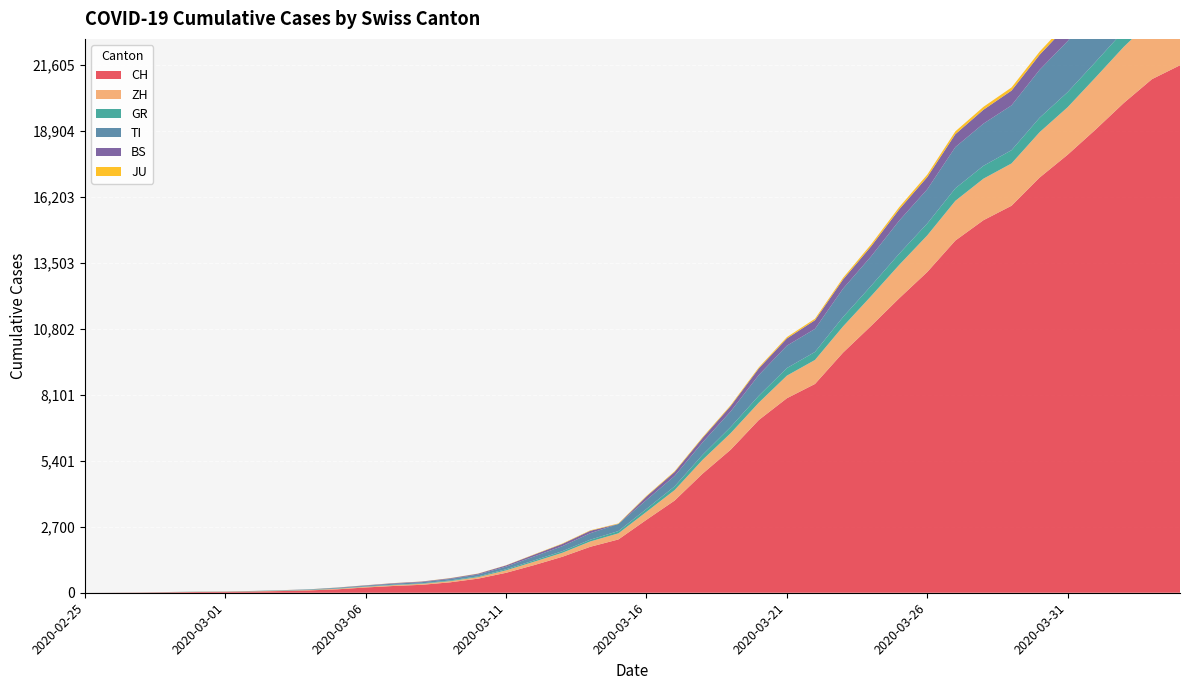

Reading left to right, transcribe all the data shown in this chart.

CH: 2020-02-25=0	2020-02-26=4	2020-02-27=8	2020-02-28=20	2020-02-29=30	2020-03-01=36	2020-03-02=50	2020-03-03=70	2020-03-04=97	2020-03-05=141	2020-03-06=216	2020-03-07=278	2020-03-08=325	2020-03-09=426	2020-03-10=577	2020-03-11=817	2020-03-12=1132	2020-03-13=1472	2020-03-14=1883	2020-03-15=2183	2020-03-16=2989	2020-03-17=3774	2020-03-18=4879	2020-03-19=5861	2020-03-20=7075	2020-03-21=7967	2020-03-22=8551	2020-03-23=9835	2020-03-24=10930	2020-03-25=12061	2020-03-26=13138	2020-03-27=14426	2020-03-28=15259	2020-03-29=15851	2020-03-30=17005	2020-03-31=17942	2020-04-01=18979	2020-04-02=20062	2020-04-03=21035	2020-04-04=21605
ZH: 2020-02-25=0	2020-02-26=0	2020-02-27=2	2020-02-28=2	2020-02-29=6	2020-03-01=7	2020-03-02=10	2020-03-03=13	2020-03-04=15	2020-03-05=23	2020-03-06=29	2020-03-07=34	2020-03-08=40	2020-03-09=49	2020-03-10=62	2020-03-11=101	2020-03-12=140	2020-03-13=163	2020-03-14=218	2020-03-15=250	2020-03-16=326	2020-03-17=429	2020-03-18=568	2020-03-19=679	2020-03-20=711	2020-03-21=925	2020-03-22=984	2020-03-23=1073	2020-03-24=1221	2020-03-25=1368	2020-03-26=1500	2020-03-27=1627	2020-03-28=1701	2020-03-29=1733	2020-03-30=1859	2020-03-31=1947	2020-04-01=2136	2020-04-02=2300	2020-04-03=2428	2020-04-04=2461
GR: 2020-02-25=0	2020-02-26=2	2020-02-27=2	2020-02-28=6	2020-02-29=6	2020-03-01=6	2020-03-02=9	2020-03-03=10	2020-03-04=13	2020-03-05=15	2020-03-06=16	2020-03-07=18	2020-03-08=19	2020-03-09=28	2020-03-10=32	2020-03-11=44	2020-03-12=53	2020-03-13=65	2020-03-14=73	2020-03-15=93	2020-03-16=118	2020-03-17=152	2020-03-18=204	2020-03-19=252	2020-03-20=283	2020-03-21=311	2020-03-22=327	2020-03-23=386	2020-03-24=419	2020-03-25=458	2020-03-26=487	2020-03-27=513	2020-03-28=527	2020-03-29=542	2020-03-30=591	2020-03-31=617	2020-04-01=635	2020-04-02=655	2020-04-03=678	2020-04-04=680
TI: 2020-02-25=0	2020-02-26=1	2020-02-27=1	2020-02-28=1	2020-02-29=2	2020-03-01=2	2020-03-02=4	2020-03-03=8	2020-03-04=13	2020-03-05=25	2020-03-06=28	2020-03-07=41	2020-03-08=49	2020-03-09=61	2020-03-10=75	2020-03-11=108	2020-03-12=163	2020-03-13=206	2020-03-14=265	2020-03-15=293	2020-03-16=368	2020-03-17=426	2020-03-18=511	2020-03-19=638	2020-03-20=849	2020-03-21=916	2020-03-22=945	2020-03-23=1162	2020-03-24=1209	2020-03-25=1354	2020-03-26=1401	2020-03-27=1688	2020-03-28=1727	2020-03-29=1837	2020-03-30=1962	2020-03-31=2091	2020-04-01=2195	2020-04-02=2271	2020-04-03=2377	2020-04-04=2442
BS: 2020-02-25=0	2020-02-26=0	2020-02-27=1	2020-02-28=1	2020-02-29=2	2020-03-01=1	2020-03-02=1	2020-03-03=3	2020-03-04=3	2020-03-05=8	2020-03-06=15	2020-03-07=21	2020-03-08=24	2020-03-09=28	2020-03-10=33	2020-03-11=49	2020-03-12=73	2020-03-13=92	2020-03-14=100	2020-03-15=0	2020-03-16=143	2020-03-17=164	2020-03-18=181	2020-03-19=220	2020-03-20=270	2020-03-21=297	2020-03-22=356	2020-03-23=374	2020-03-24=410	2020-03-25=462	2020-03-26=501	2020-03-27=530	2020-03-28=569	2020-03-29=605	2020-03-30=617	2020-03-31=653	2020-04-01=687	2020-04-02=714	2020-04-03=754	2020-04-04=767
JU: 2020-02-25=0	2020-02-26=0	2020-02-27=1	2020-02-28=1	2020-02-29=1	2020-03-01=1	2020-03-02=1	2020-03-03=2	2020-03-04=2	2020-03-05=4	2020-03-06=4	2020-03-07=5	2020-03-08=5	2020-03-09=7	2020-03-10=7	2020-03-11=7	2020-03-12=12	2020-03-13=17	2020-03-14=18	2020-03-15=19	2020-03-16=25	2020-03-17=29	2020-03-18=32	2020-03-19=36	2020-03-20=44	2020-03-21=54	2020-03-22=61	2020-03-23=69	2020-03-24=82	2020-03-25=92	2020-03-26=100	2020-03-27=114	2020-03-28=119	2020-03-29=127	2020-03-30=128	2020-03-31=140	2020-04-01=145	2020-04-02=149	2020-04-03=149	2020-04-04=154